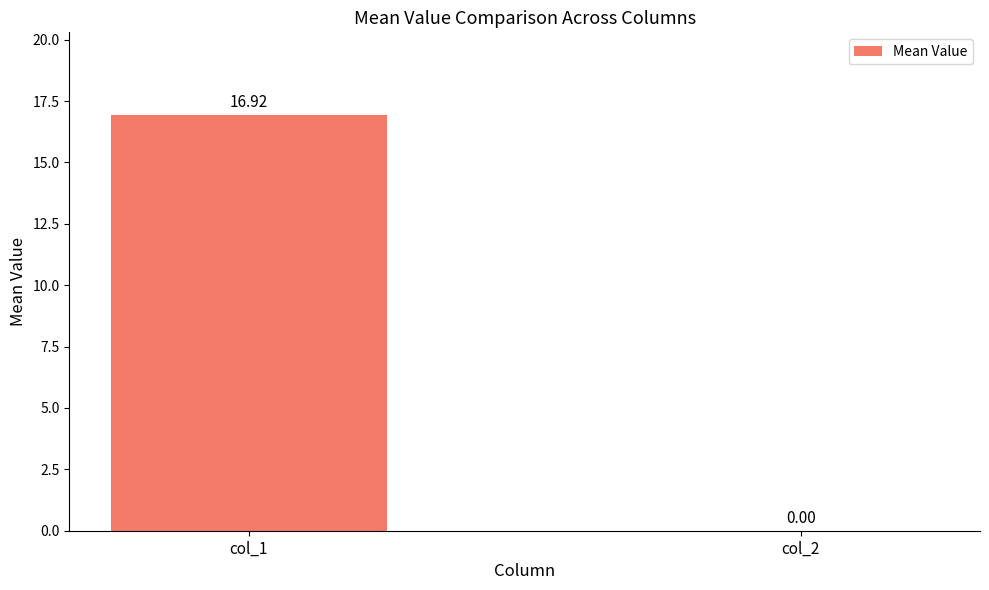

What is the sum of the values at col_2 and col_1?

16.9